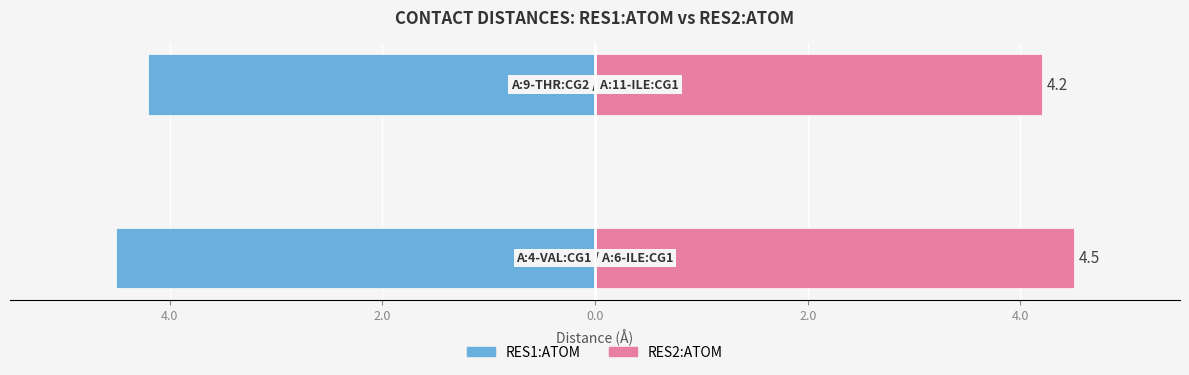

What is the greatest value displayed?

4.5